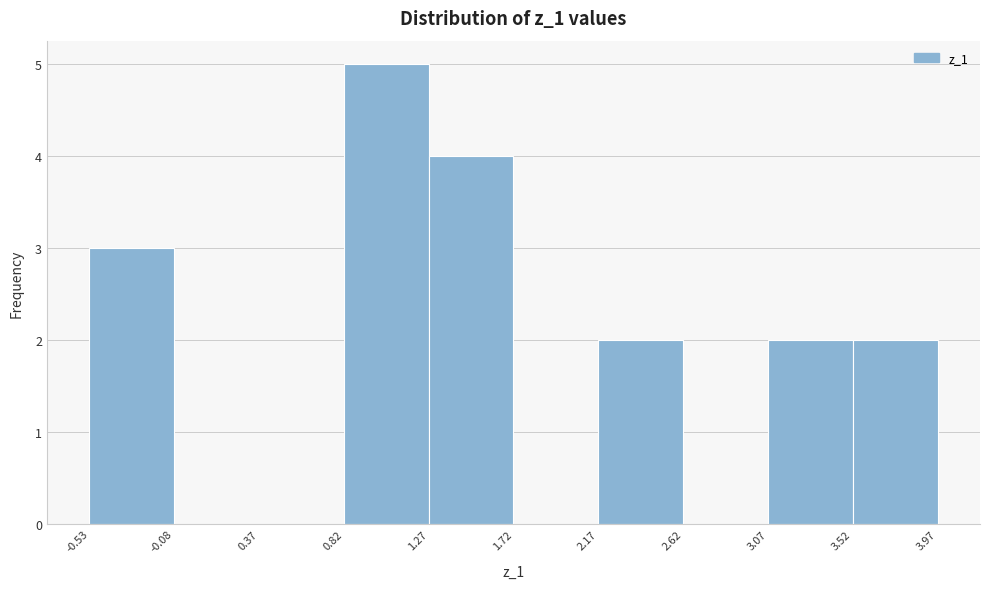

What is the height of the bar covering -0.53 to -0.08 on the x-axis? The values are not printed on the chart, so give them approximately, as read against the axis.

3